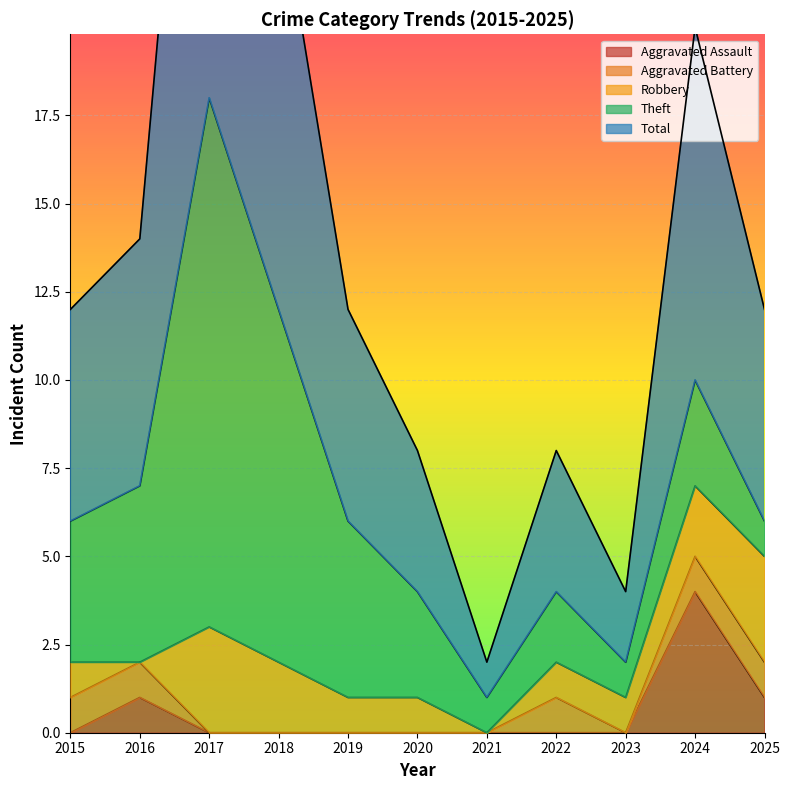

The Aggravated Assault series shows 1 at 2022. True or false?

False